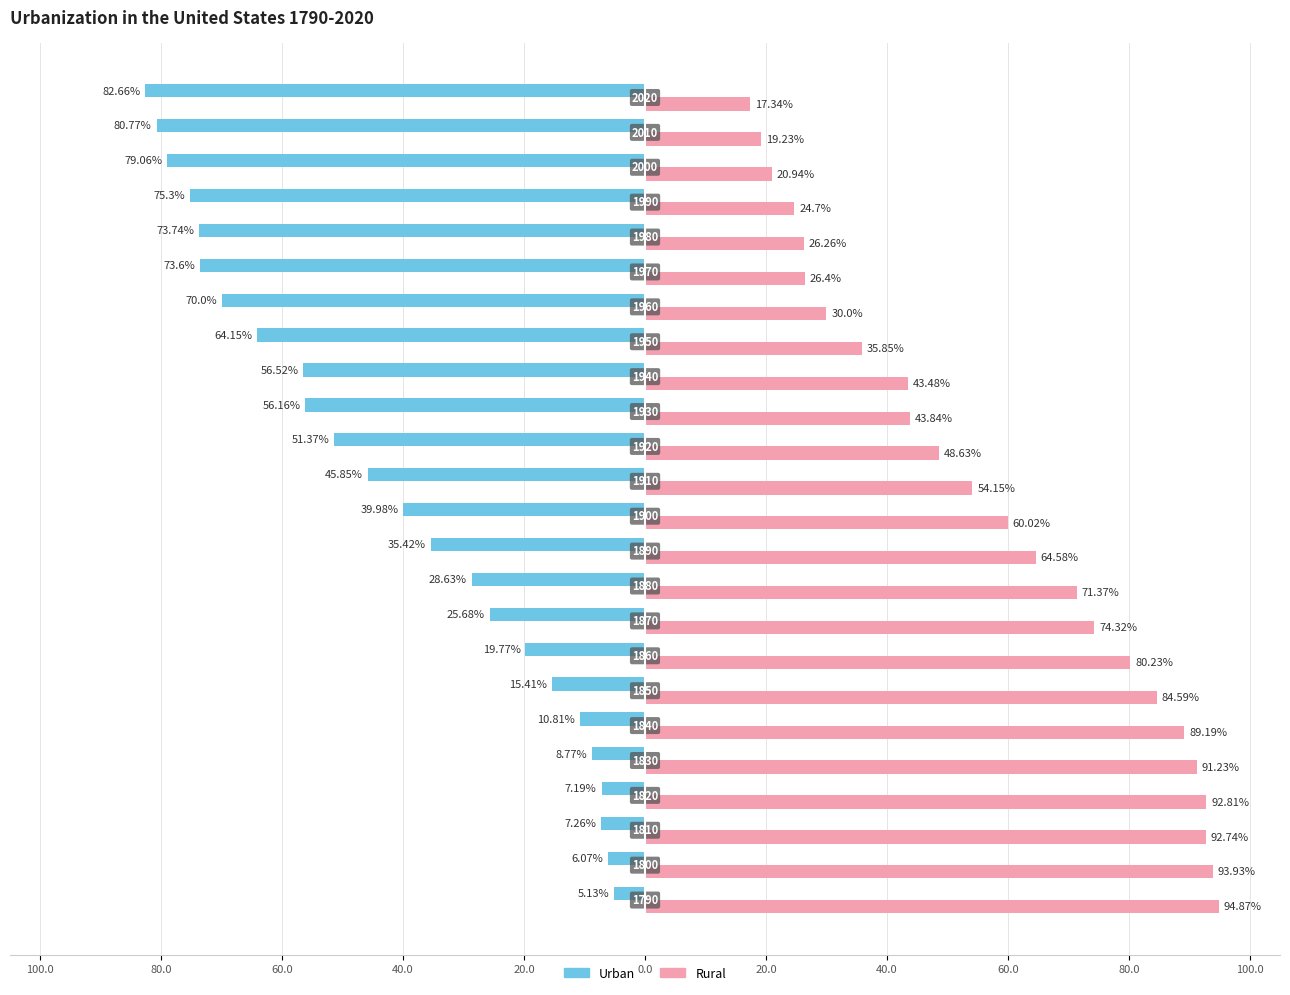

What is the maximum value shown in the chart?

94.9